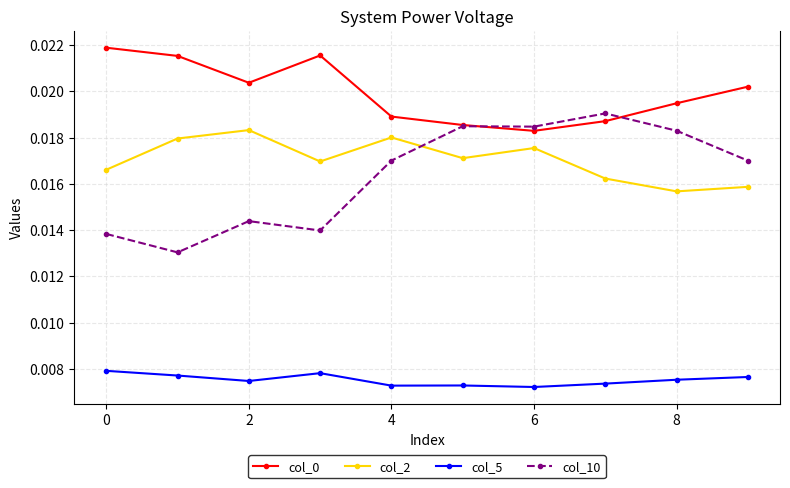

Count the col_0 values in the range 0 to 1.

10